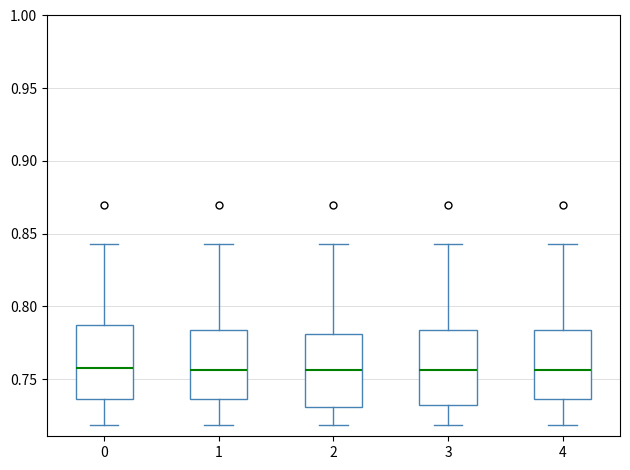

Reading left to right, read every box against the y-axis: the position of its median line, the range the box covers, and the ends of its whiskers. The values are not printed on the chart, so give them approximately, as read against the axis.

0: median 0.760, box 0.735 to 0.785, whiskers 0.720 to 0.845
1: median 0.755, box 0.735 to 0.785, whiskers 0.720 to 0.845
2: median 0.755, box 0.730 to 0.780, whiskers 0.720 to 0.845
3: median 0.755, box 0.730 to 0.785, whiskers 0.720 to 0.845
4: median 0.755, box 0.735 to 0.785, whiskers 0.720 to 0.845